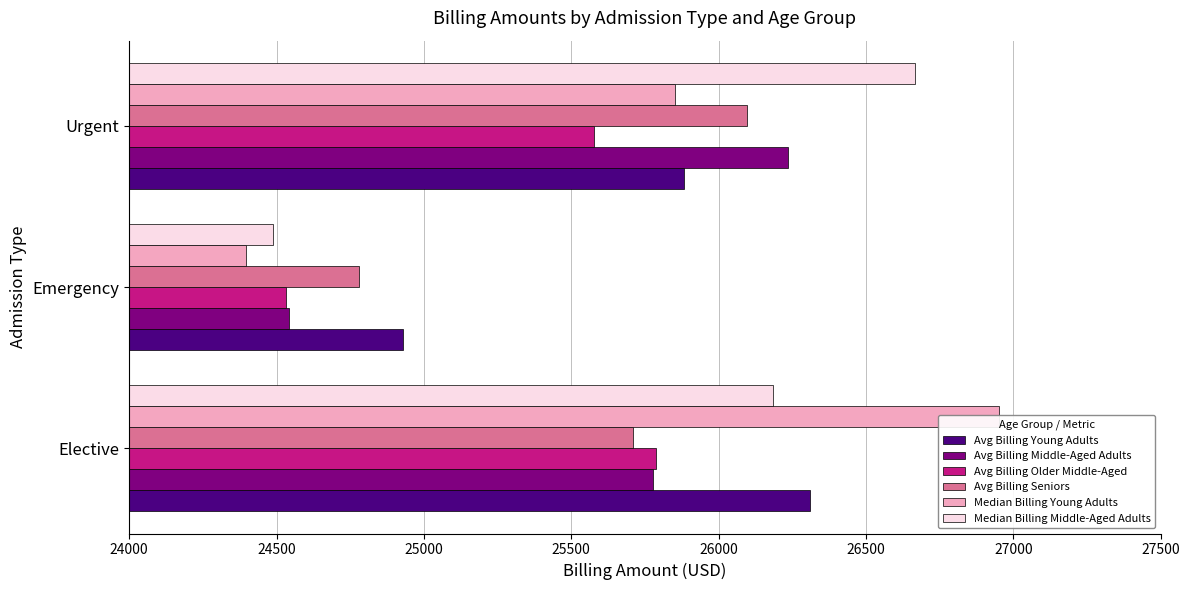

How many bars are there in total?

18